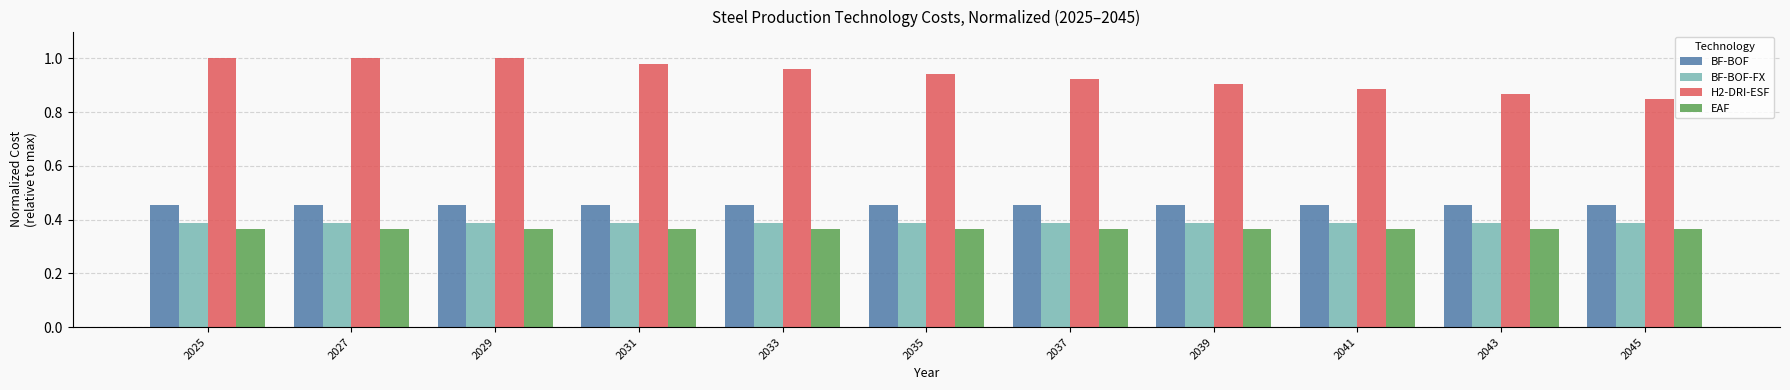

What is the spread (max minus min) of values at 2025?

0.6